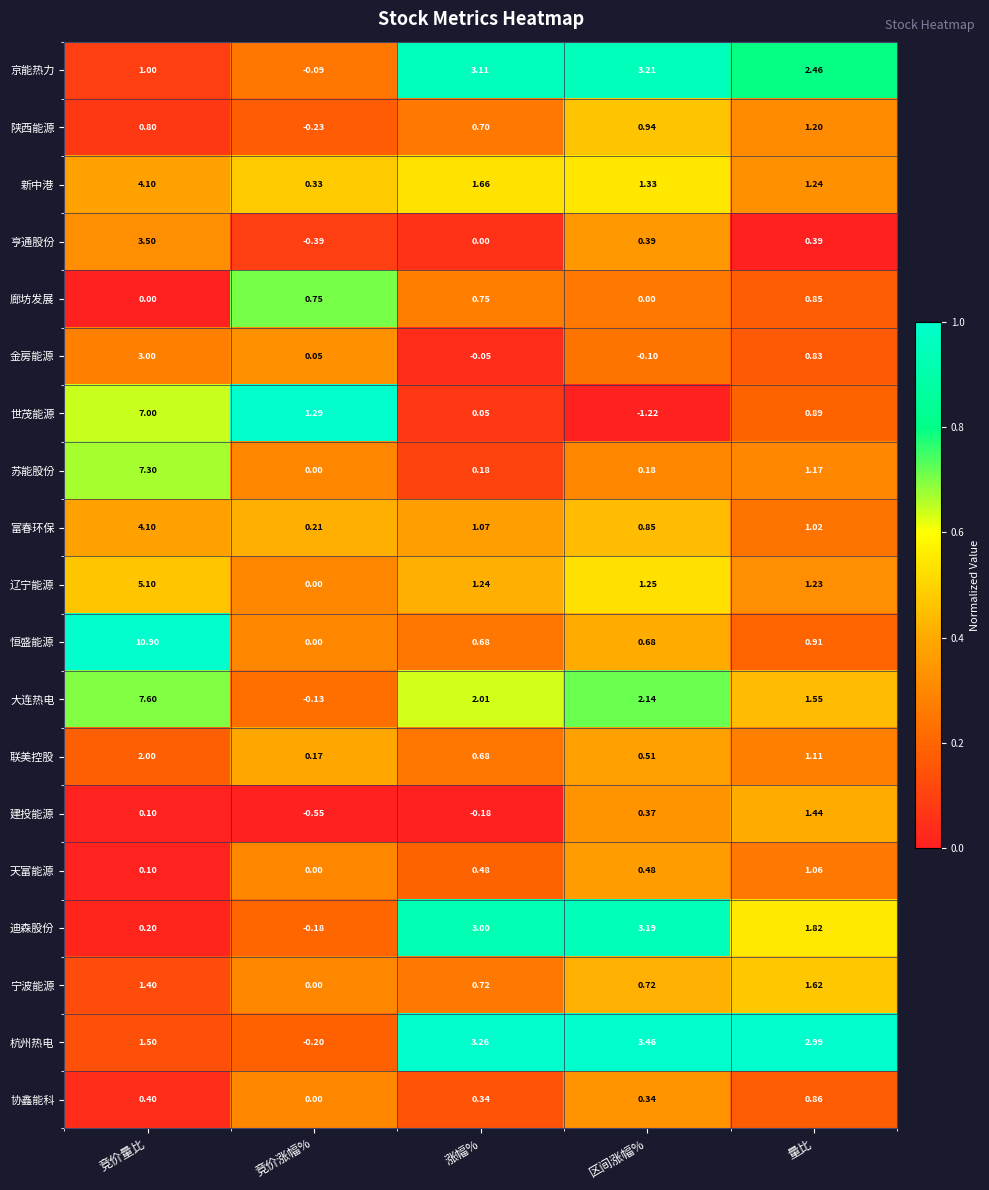

Which series has the largest range (max minus min)?

恒盛能源